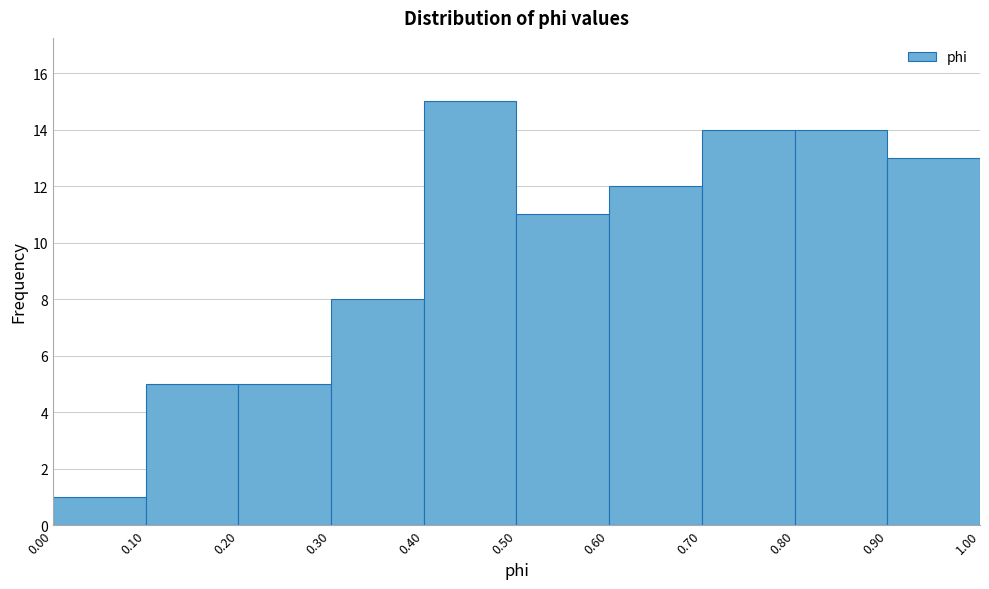

Reading left to right, transcribe this chart: for each bar, give the range it covers on the x-axis and its height. The values are not printed on the chart, so give them approximately, as read against the axis.

0.00 to 0.10: 1
0.10 to 0.20: 5
0.20 to 0.30: 5
0.30 to 0.40: 8
0.40 to 0.50: 15
0.50 to 0.60: 11
0.60 to 0.70: 12
0.70 to 0.80: 14
0.80 to 0.90: 14
0.90 to 1.00: 13